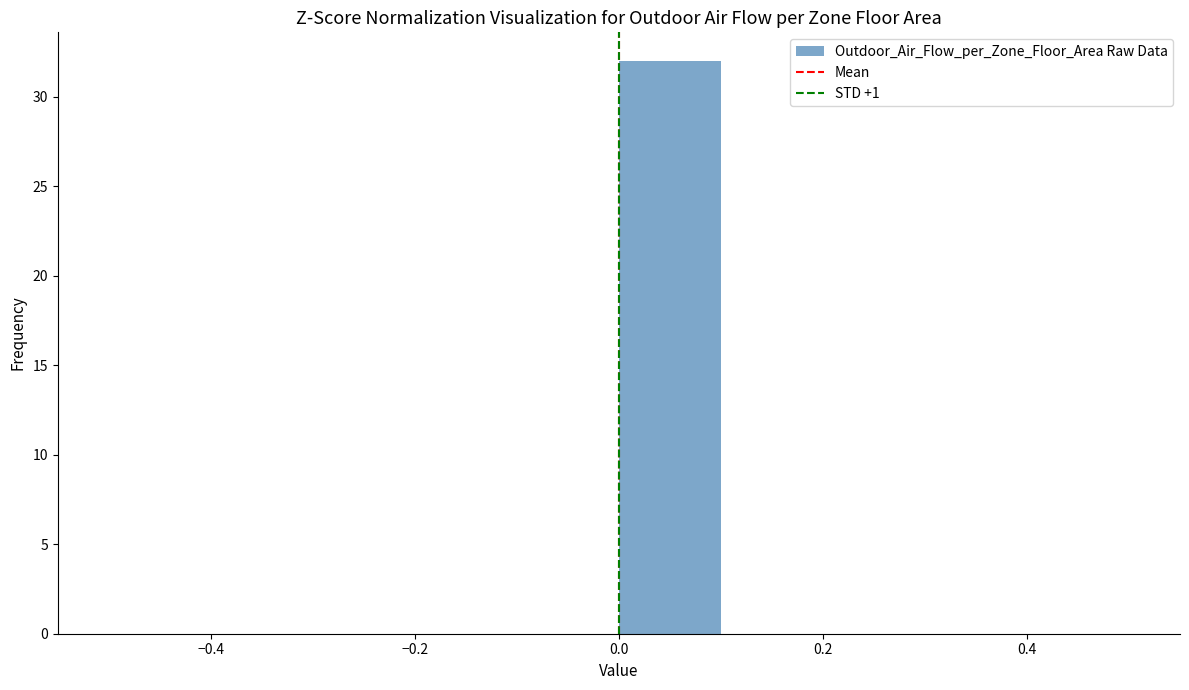

What is the height of the bar covering 0.0 to 0.1 on the x-axis? The values are not printed on the chart, so give them approximately, as read against the axis.

32